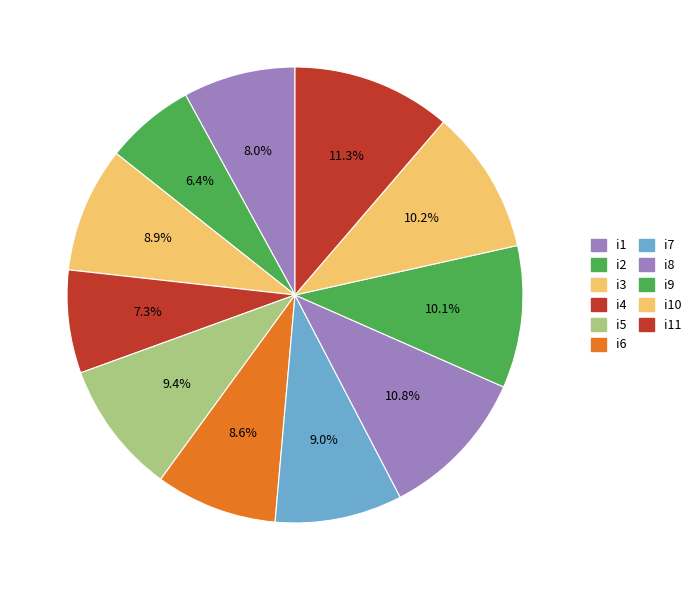

Does i5 represent more than half of the total?

No